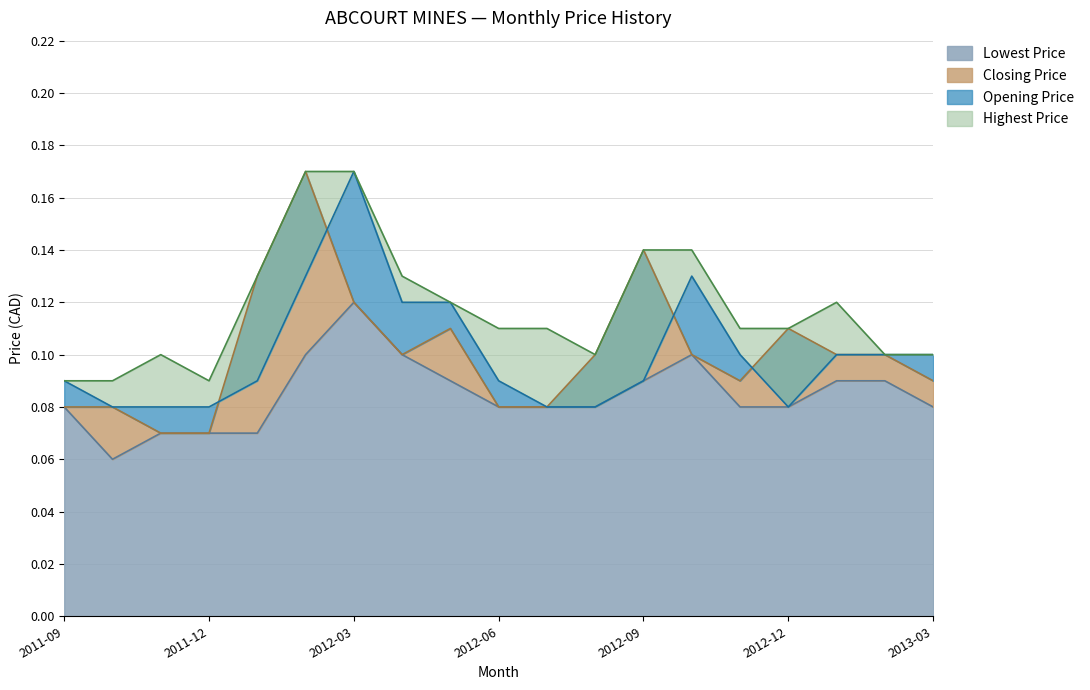

Does the chart display data point markers on the line(s)?

No